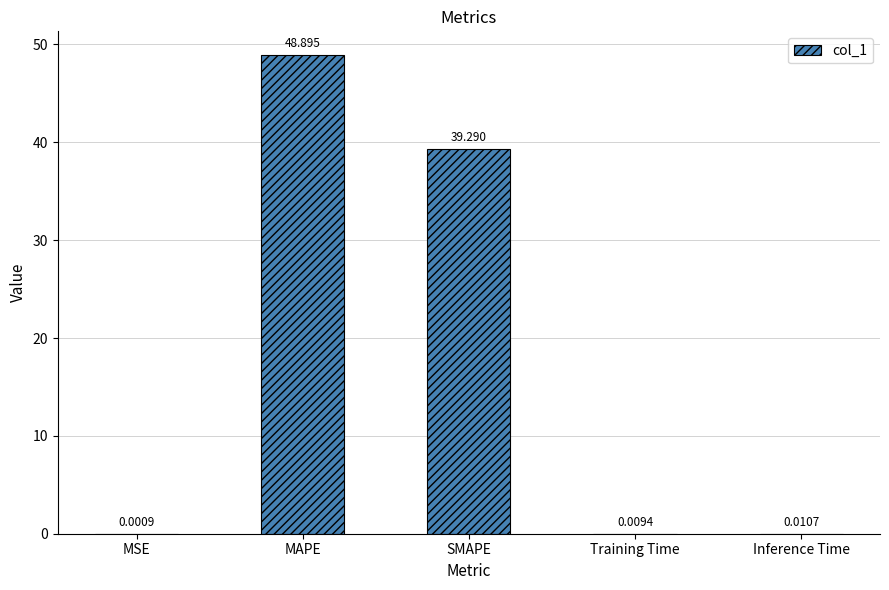

Where is the data nearest to the value 24?

SMAPE